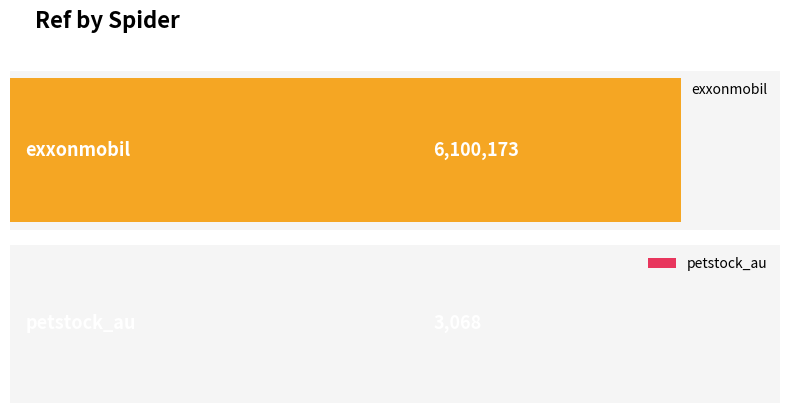

What position from the right is petstock_au?

1